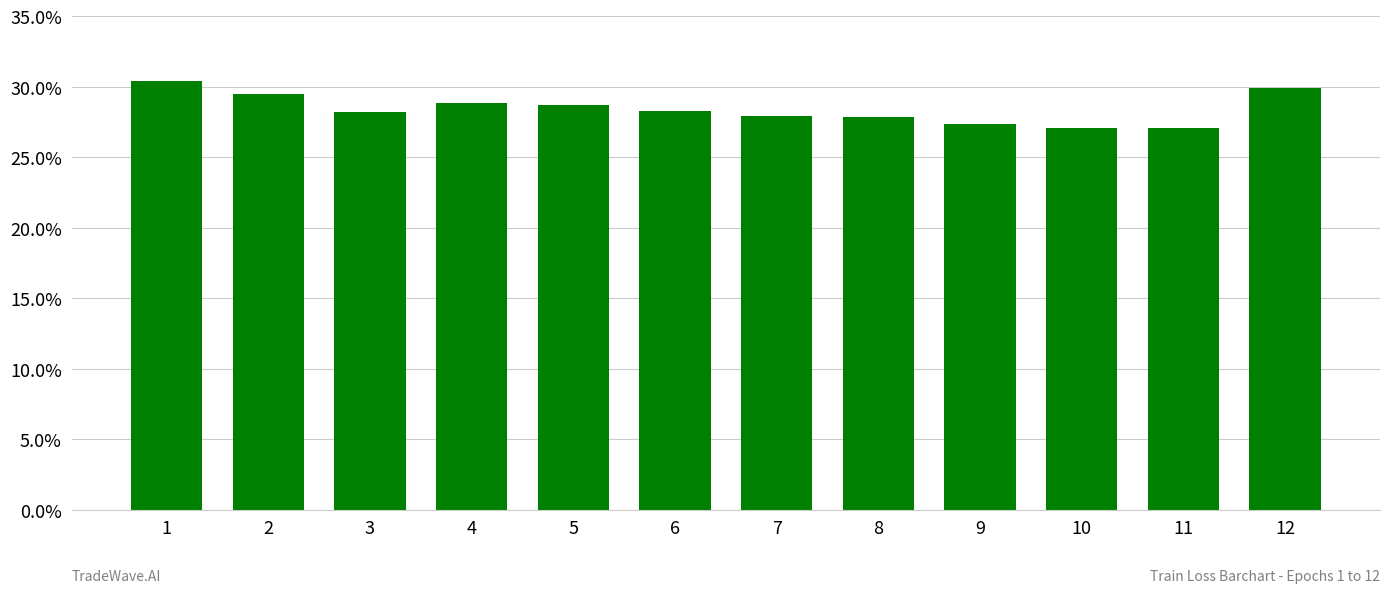

What is the maximum value shown in the chart?

0.3